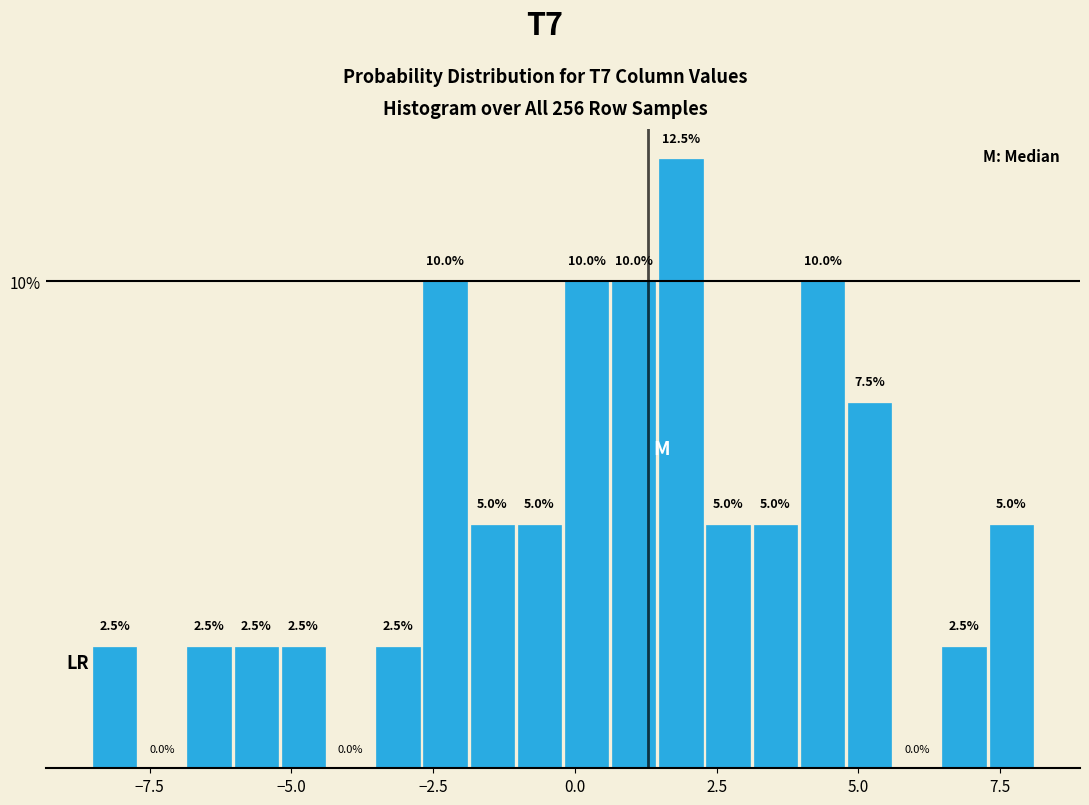

Read against the x-axis, roughly where is the centre of the tallest bar?

2.0